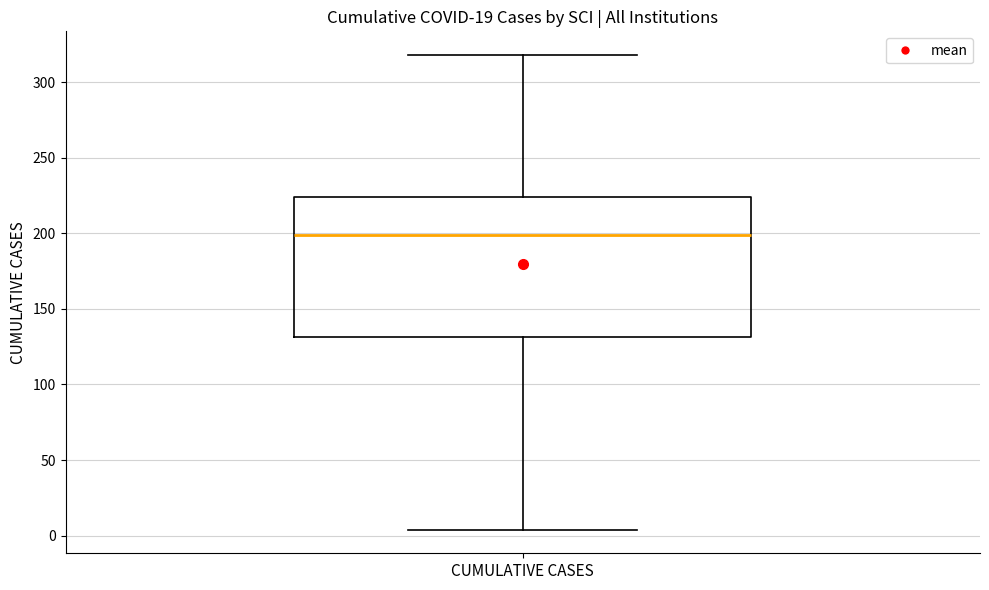

Read this box plot against the y-axis: the position of the median line, the range covered by the box, and the ends of both whiskers. The values are not printed on the chart, so give them approximately, as read against the axis.

median 200, box 130 to 225, whiskers 5 to 320